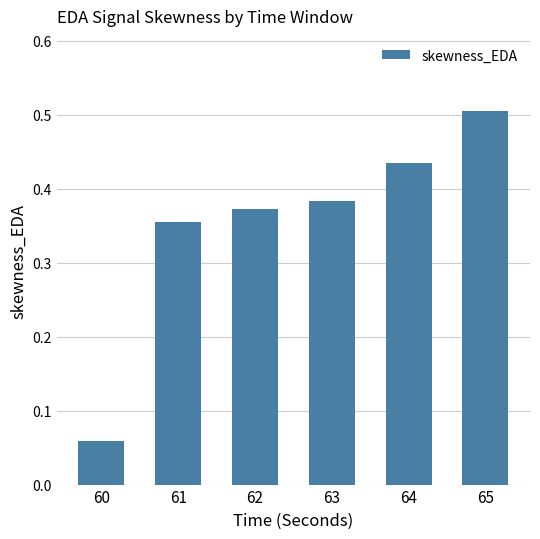

What is the value of the 6th bar from the left?

0.5